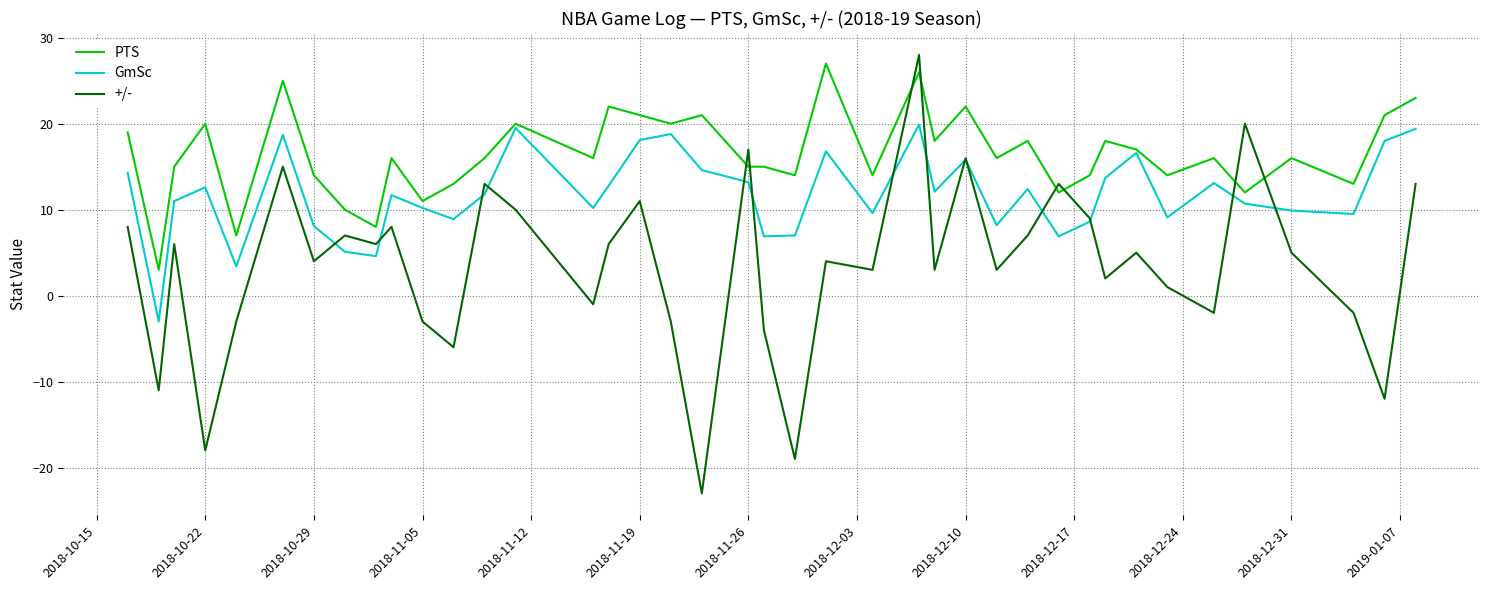

True or false: +/- and PTS cross at least once.

True